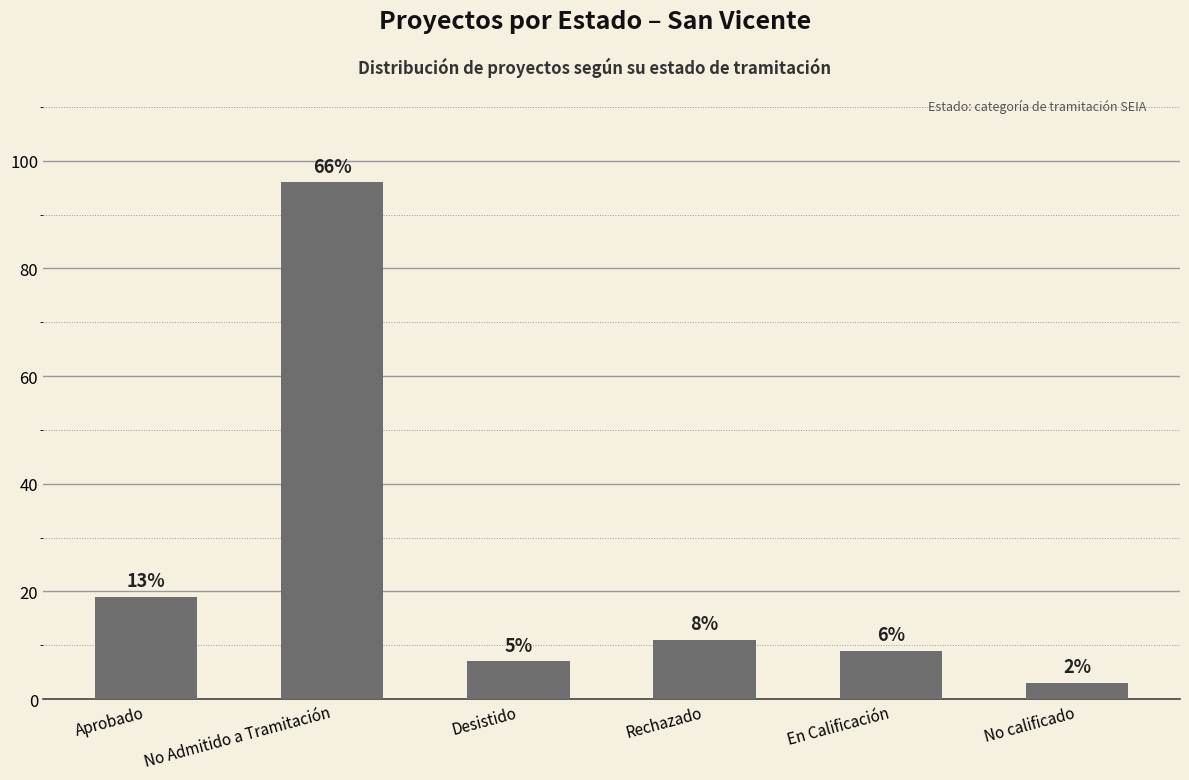

Between Rechazado and No Admitido a Tramitación, which is larger?

No Admitido a Tramitación